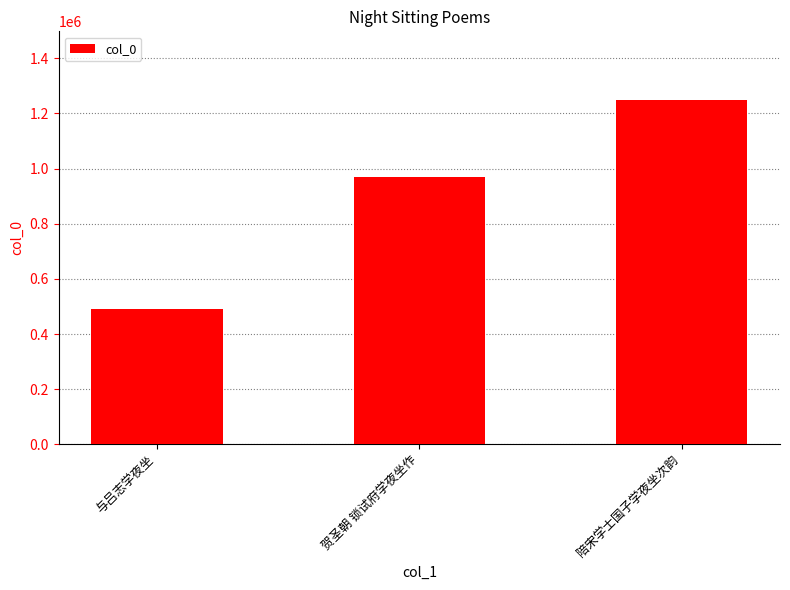

Does the chart contain any negative values?

No